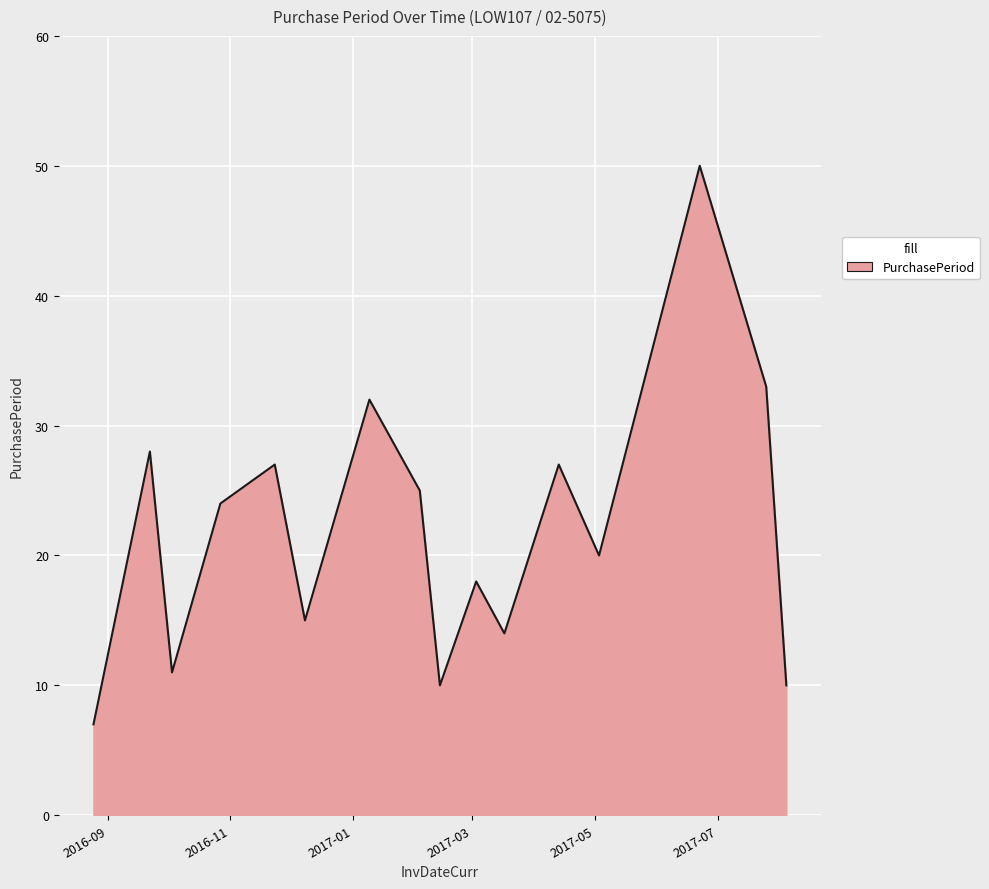

What is the greatest value displayed?

50